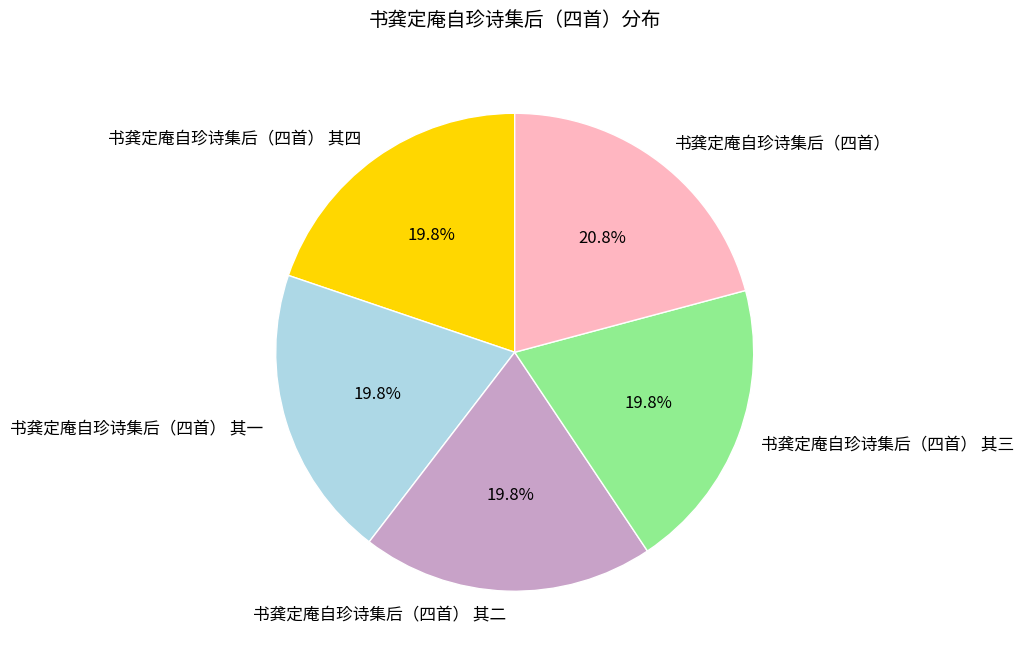

What percentage is the 书龚定庵自珍诗集后（四首） 其三 slice, to the nearest percent?

20%